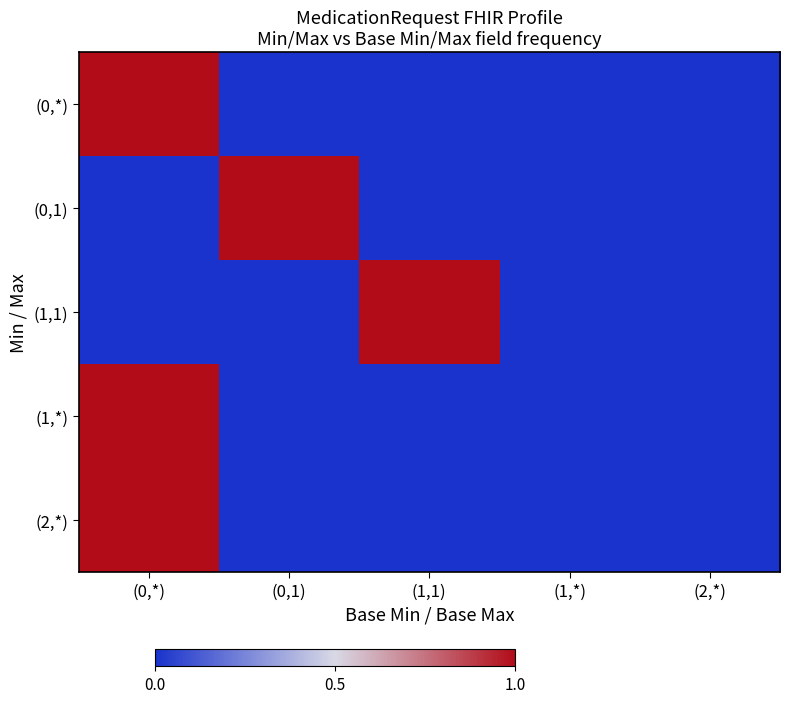

What is the total value across all series at (1,1)?

1